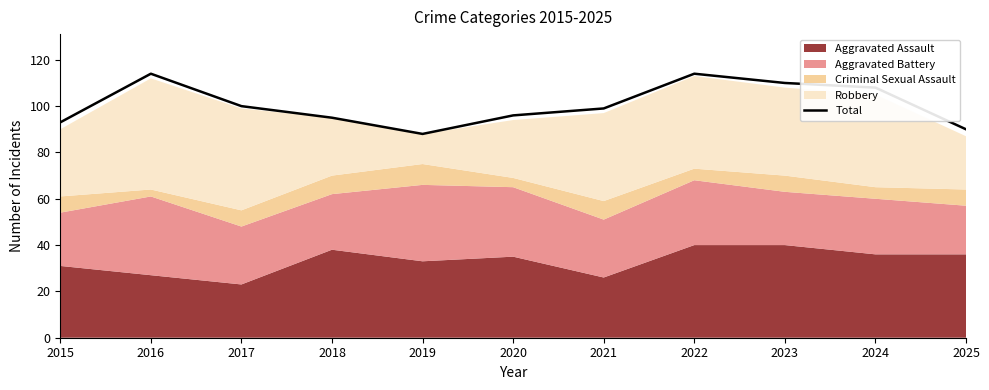

Reading left to right, extract all data points from this chart.

2015=93	2016=114	2017=100	2018=95	2019=88	2020=96	2021=99	2022=114	2023=110	2024=108	2025=90